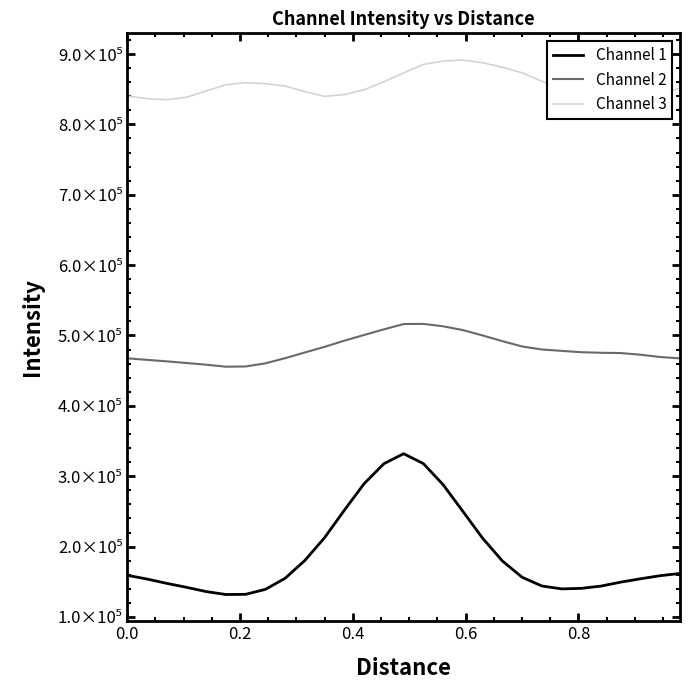

Which series has the largest total across all categories?

Channel 3